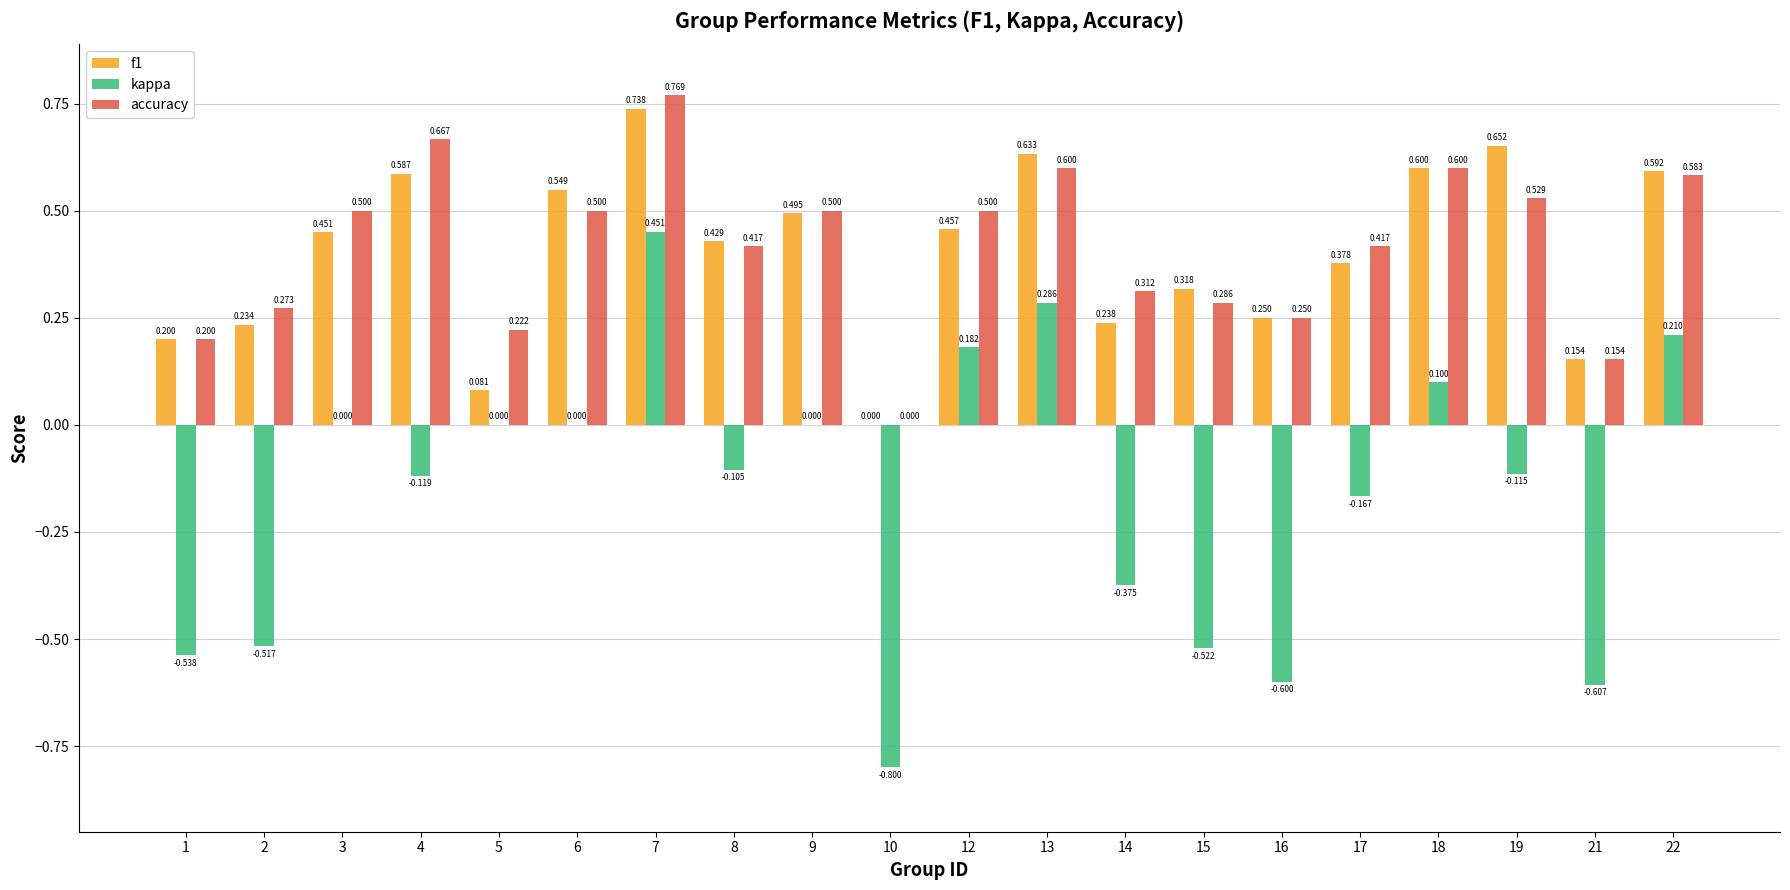

Is the value of accuracy at 15 greater than the value of f1 at 13?

No